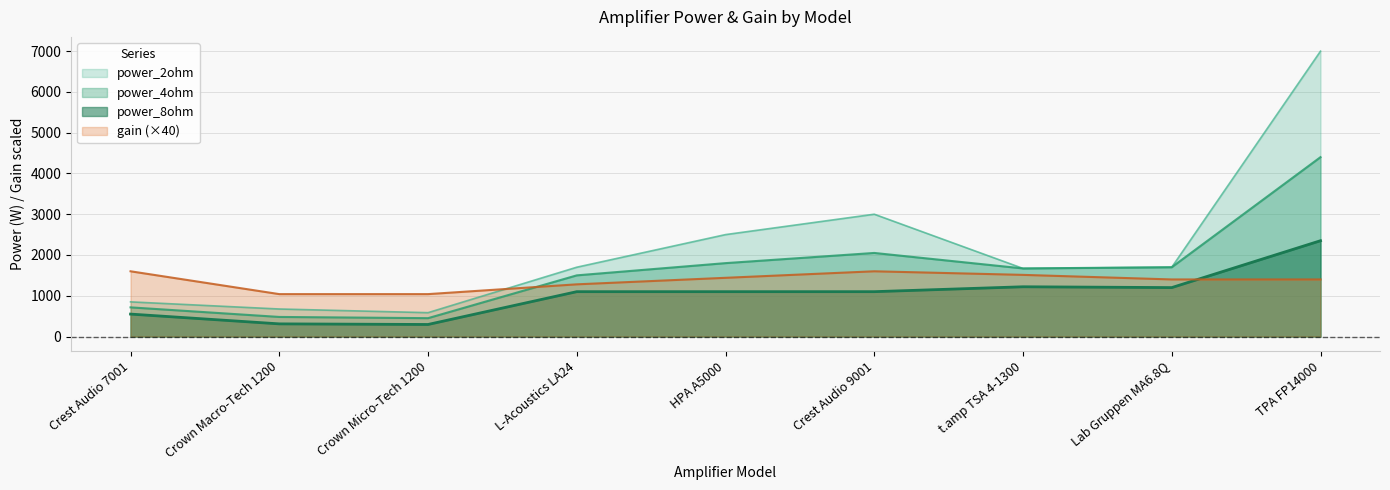

Which series changed the most between L-Acoustics LA24 and HPA A5000?

power_2ohm